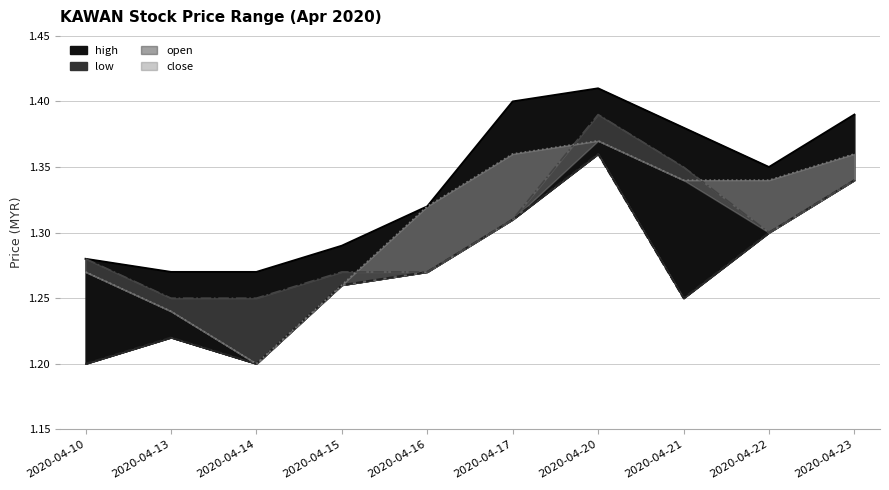

At which category is the sum across all series the highest?

2020-04-20